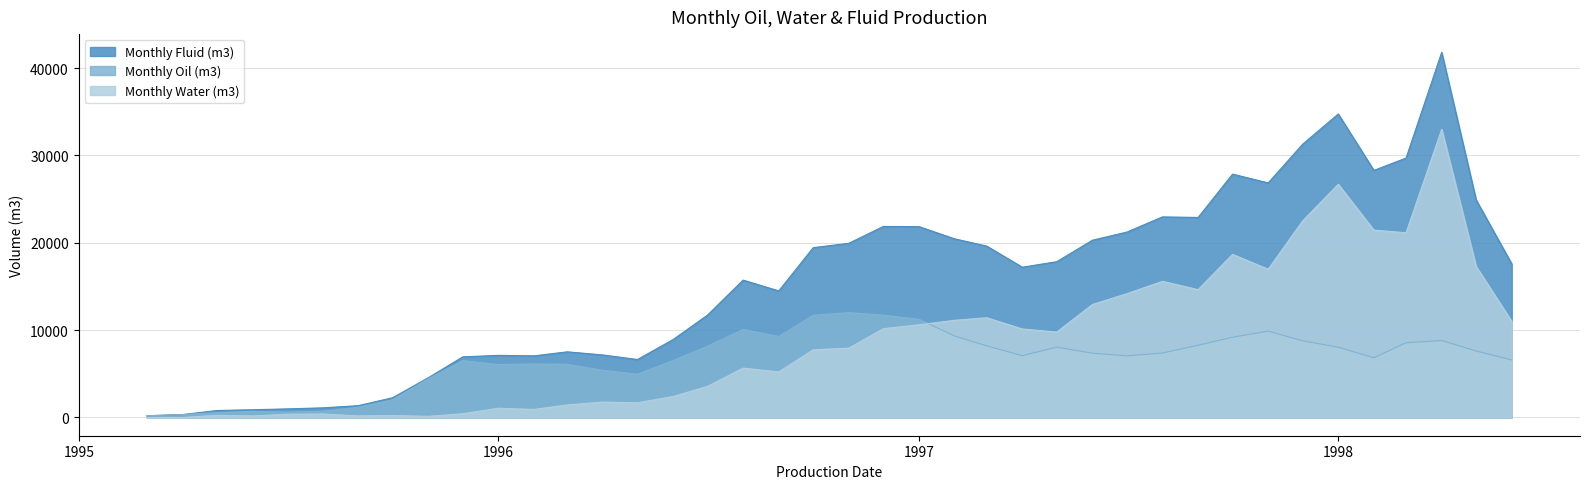

What is the value of the Monthly Fluid (m3) point at the 21st from the left?

19937.6